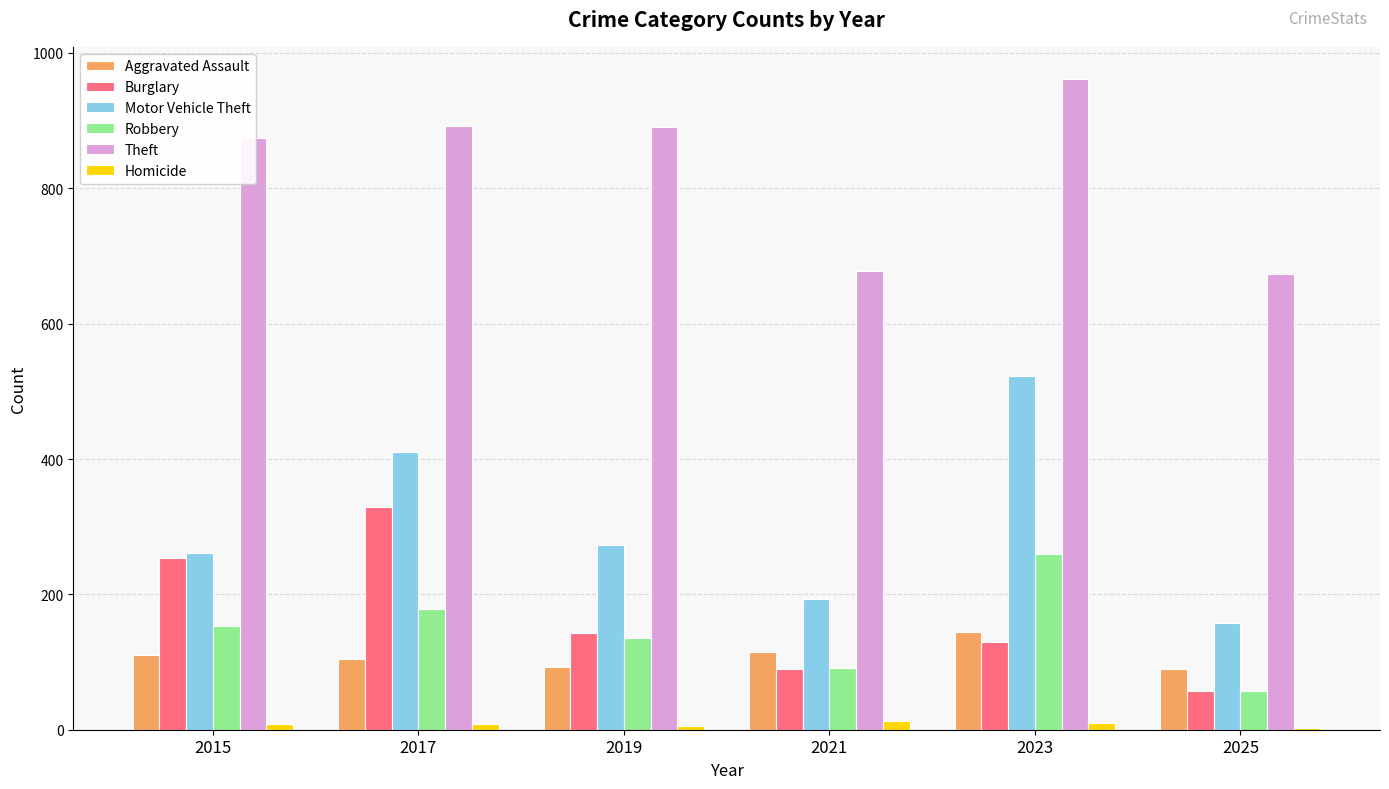

Which category has the highest value in the Theft series?

2023